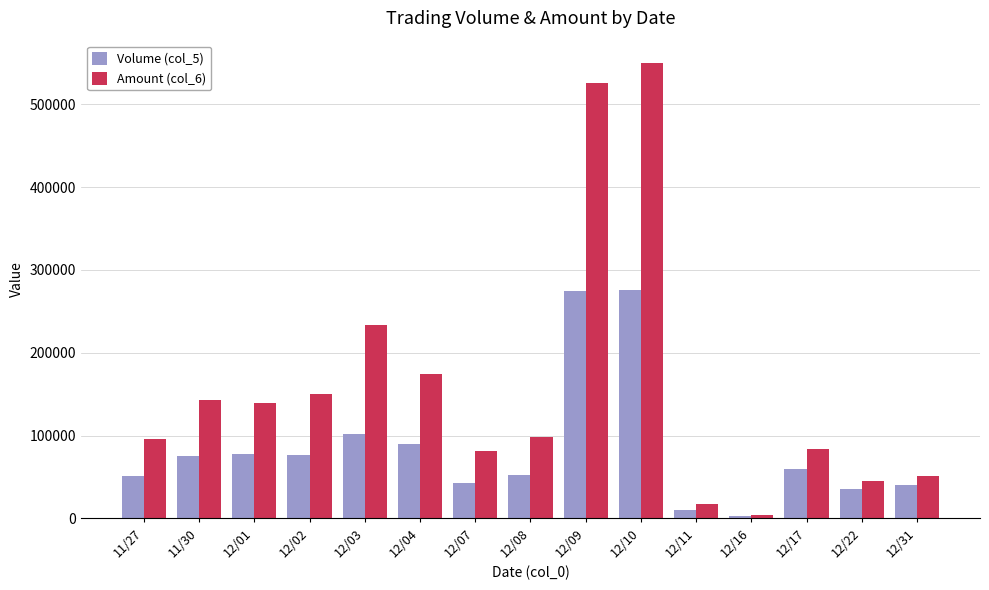

What is the total value across all series at 11/30?

217450